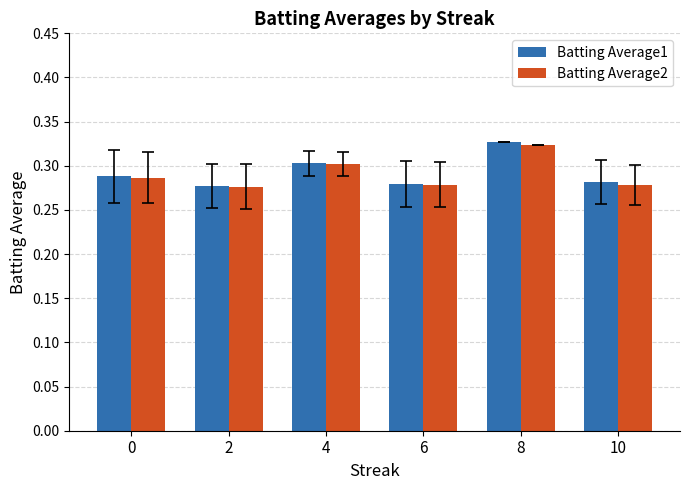

Count the Batting Average2 values in the range 0 to 1.

6